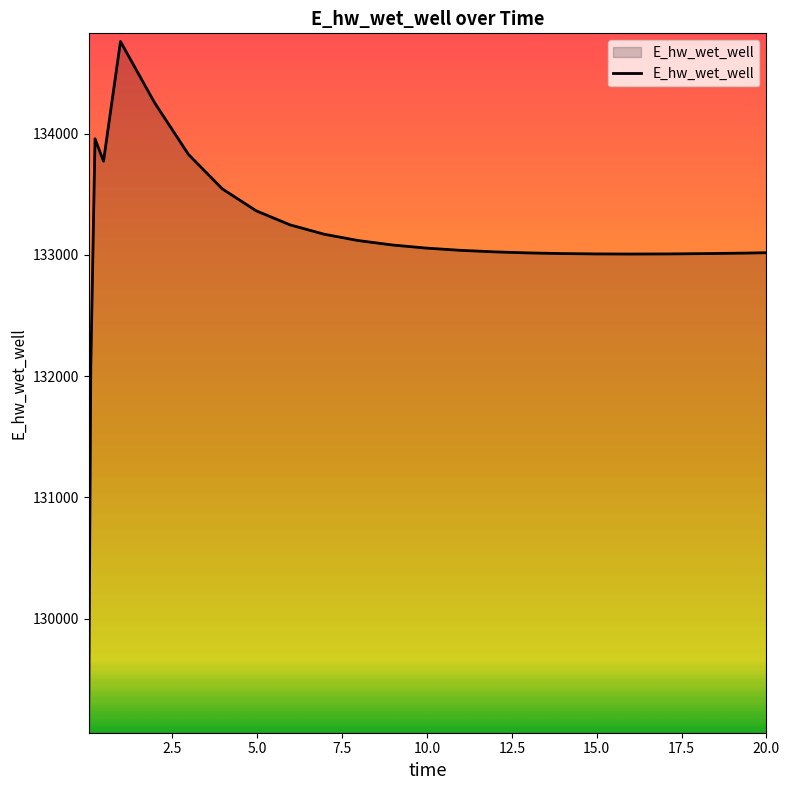

What is the greatest value displayed?

134760.6